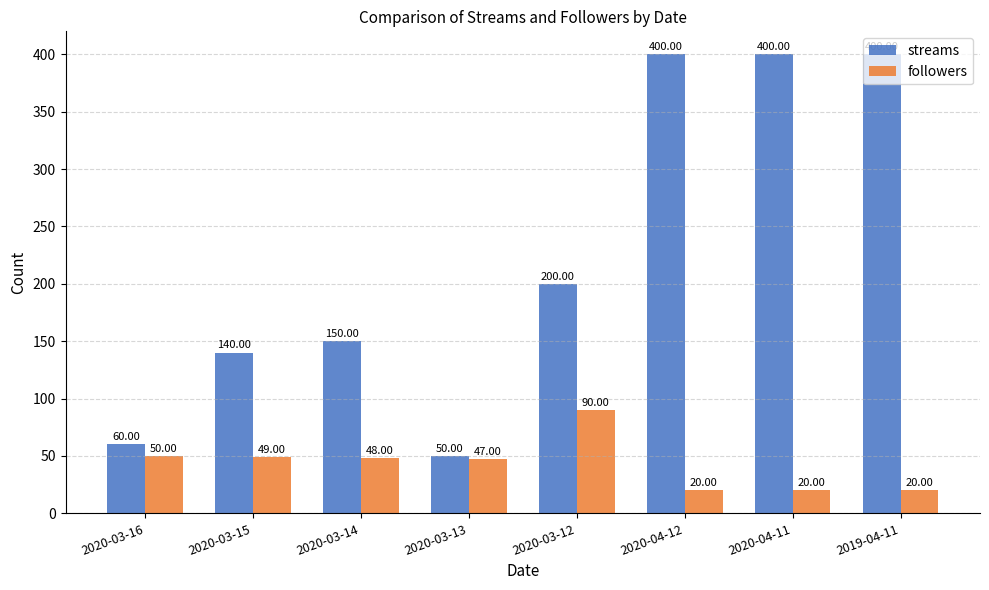

What is the average value of the streams series?

225